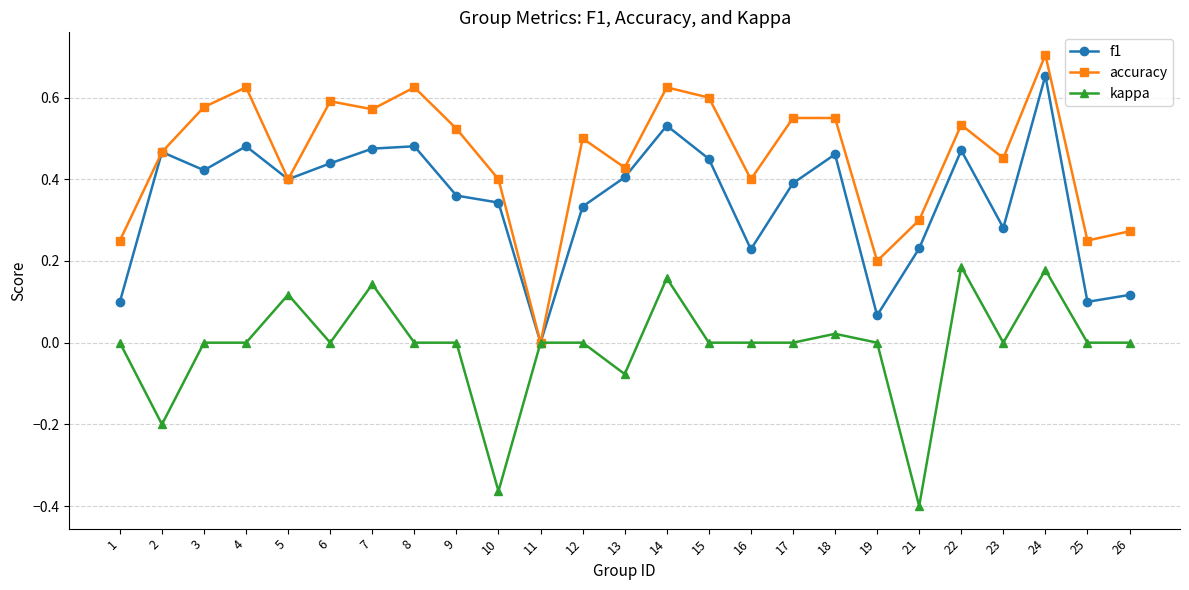

Rank the series by their average value, from lowest to highest.

kappa, f1, accuracy